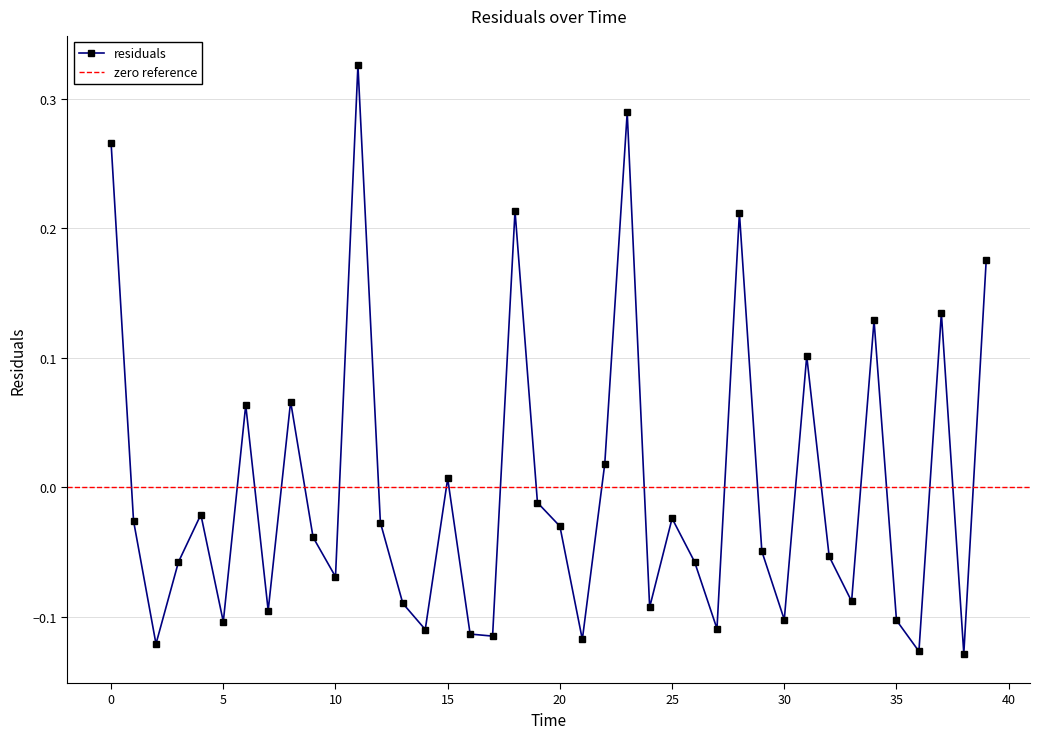

List the labels in order of value, smallest first.

38.0, 36.0, 2.0, 21.0, 17.0, 16.0, 14.0, 27.0, 5.0, 35.0, 30.0, 7.0, 24.0, 13.0, 33.0, 10.0, 3.0, 26.0, 32.0, 29.0, 9.0, 20.0, 12.0, 1.0, 25.0, 4.0, 19.0, 15.0, 22.0, 6.0, 8.0, 31.0, 34.0, 37.0, 39.0, 28.0, 18.0, 0.0, 23.0, 11.0